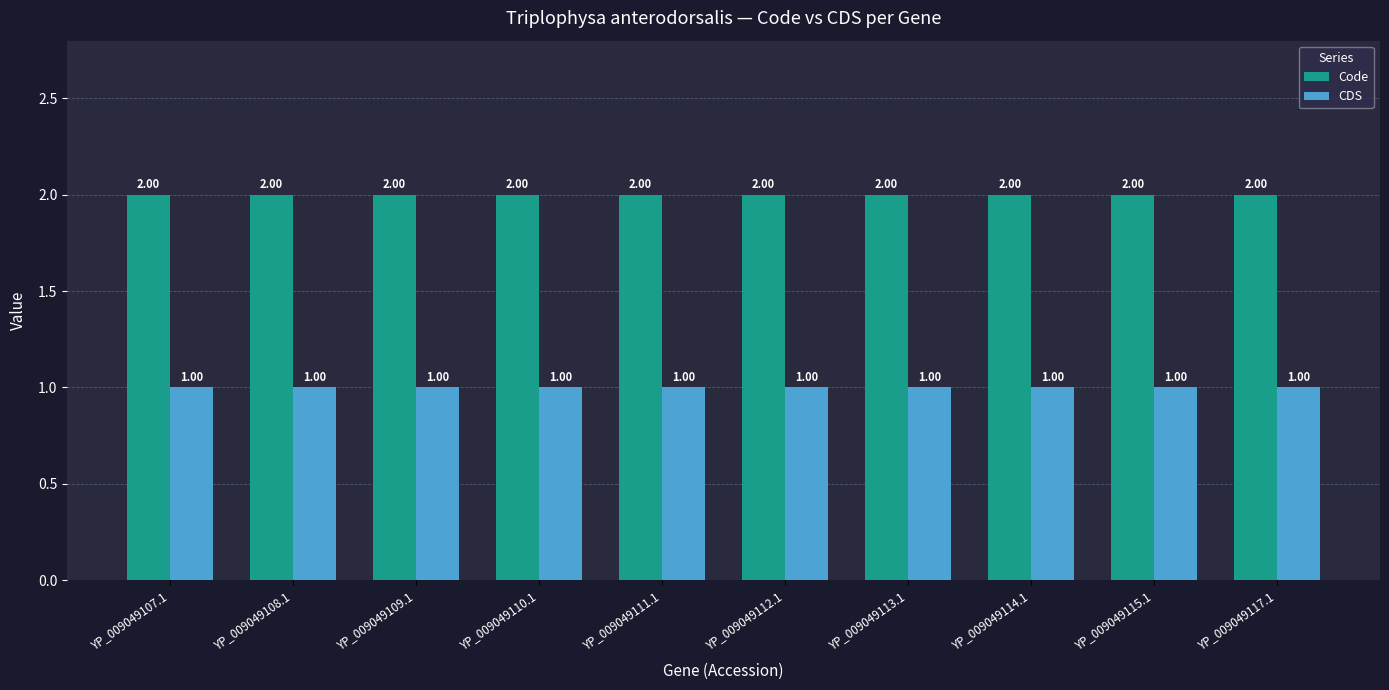

What is the sum of the Code values at YP_009049112.1 and YP_009049109.1?

4